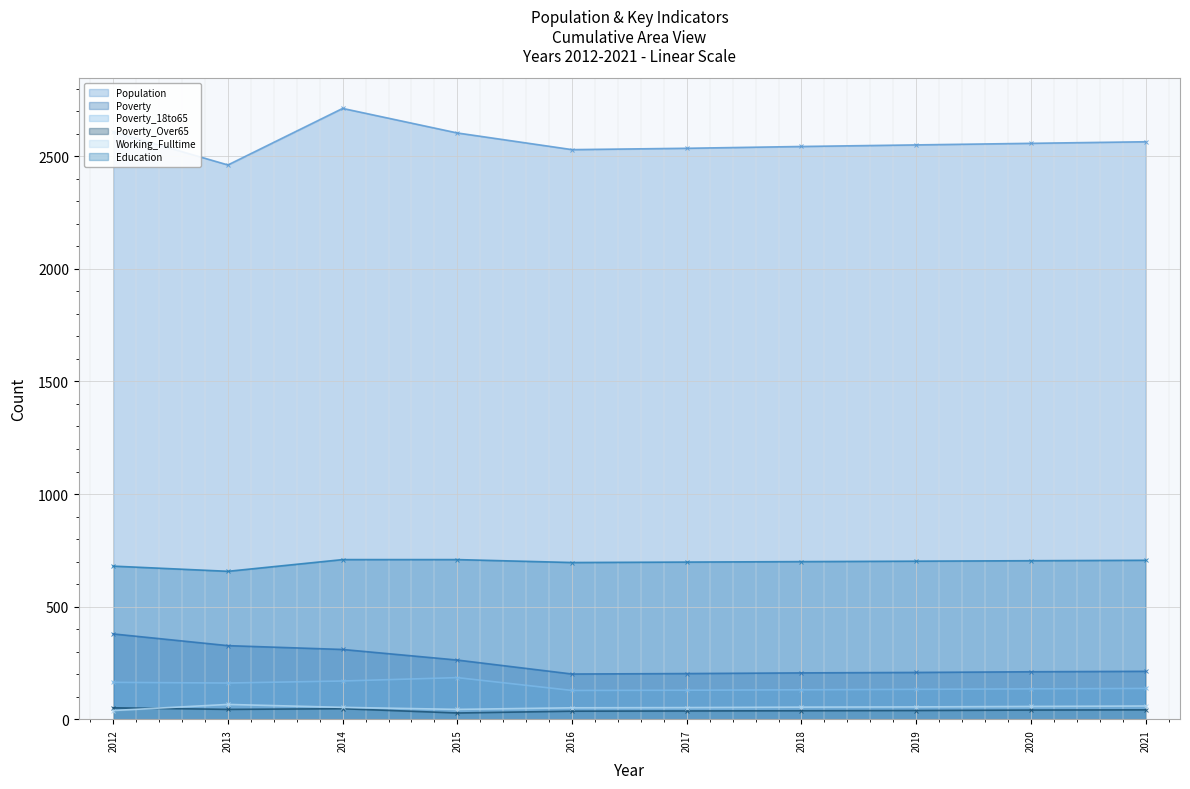

How many lines are shown in the chart?

6